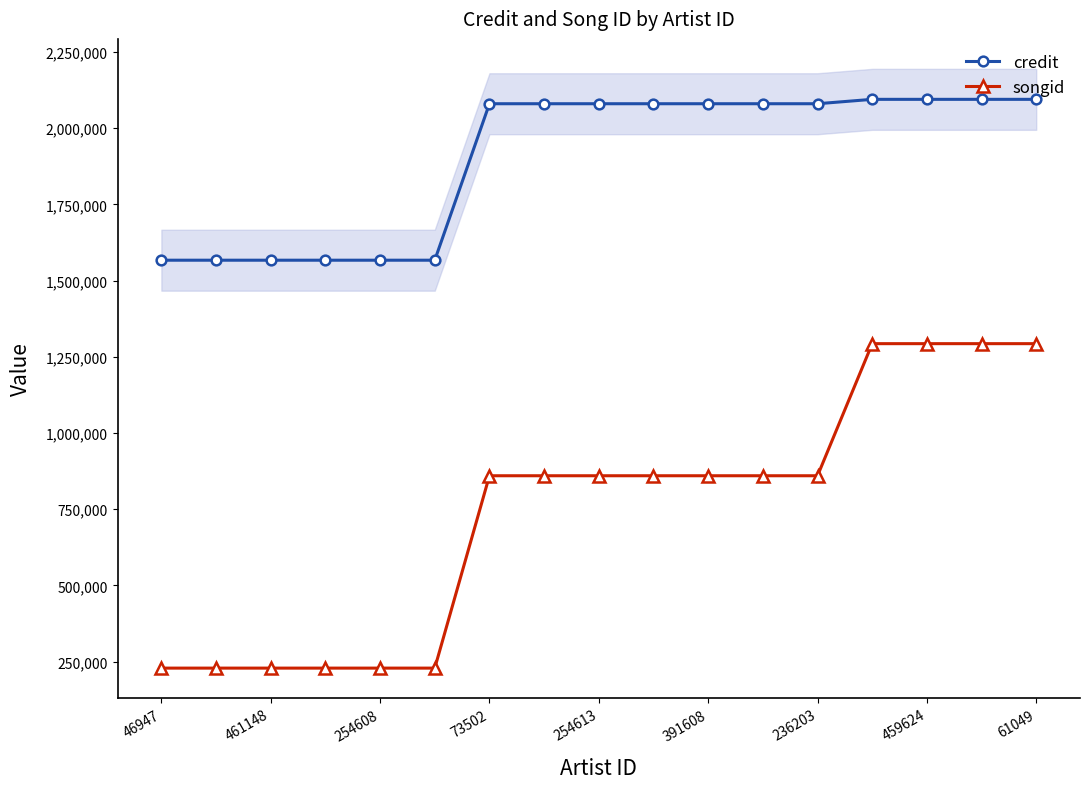

True or false: songid and credit intersect in this chart.

False